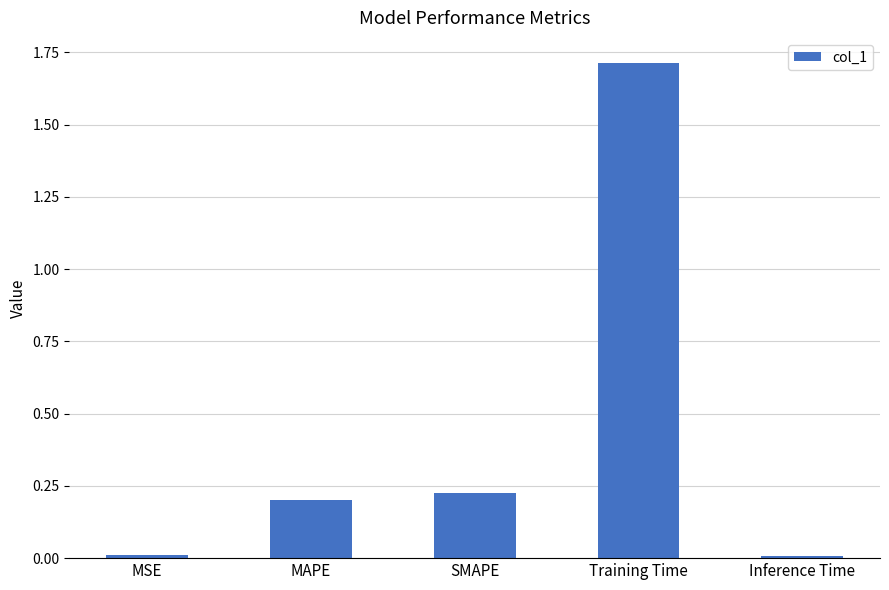

What is the greatest value displayed?

1.7